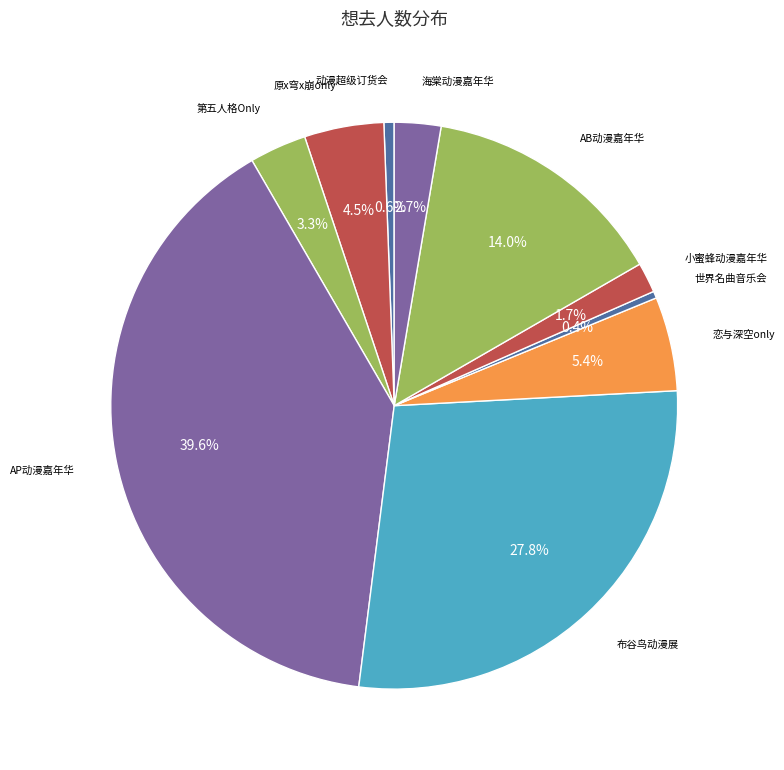

How many segments does this pie chart have?

10